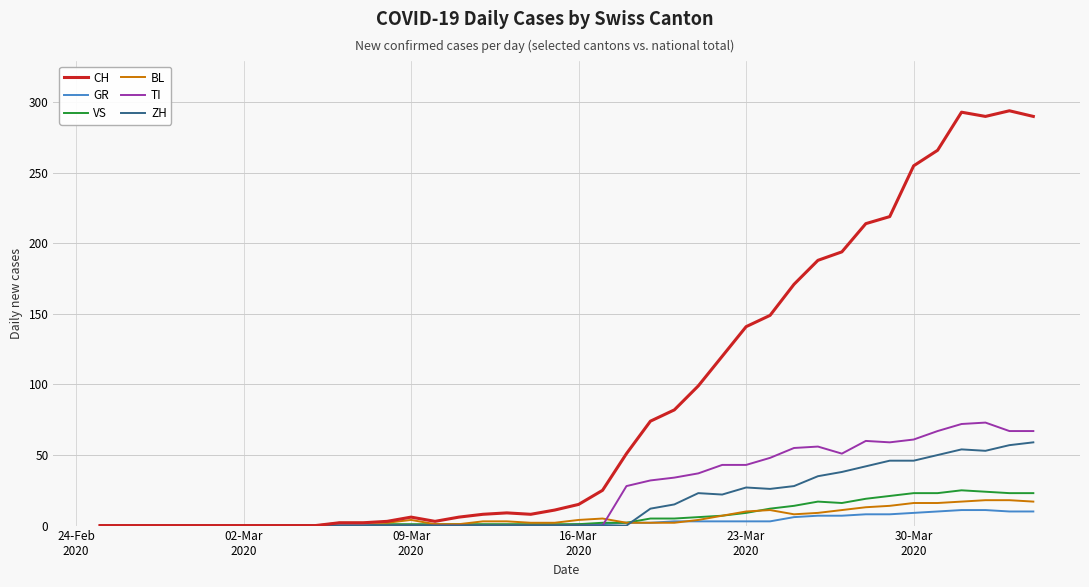

How many categories are shown in the chart?

40